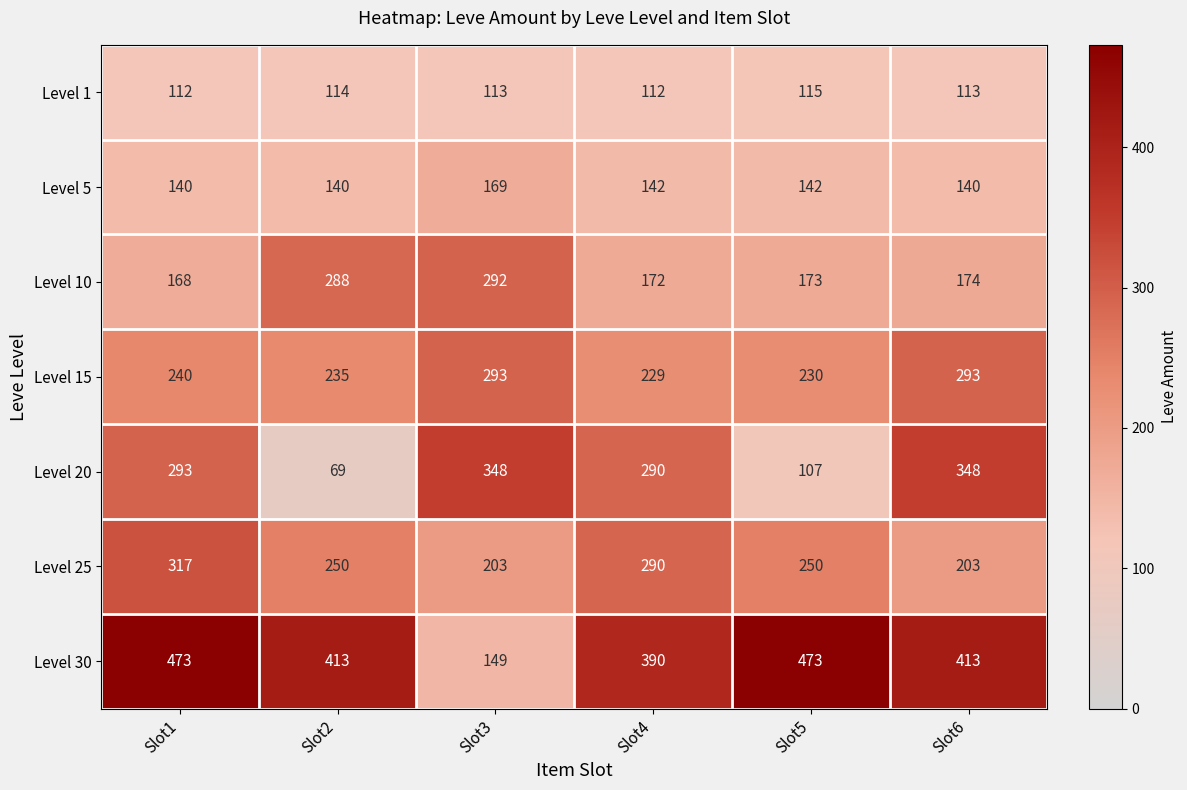

What is the difference between the maximum and minimum values in the Level 15 series?

64